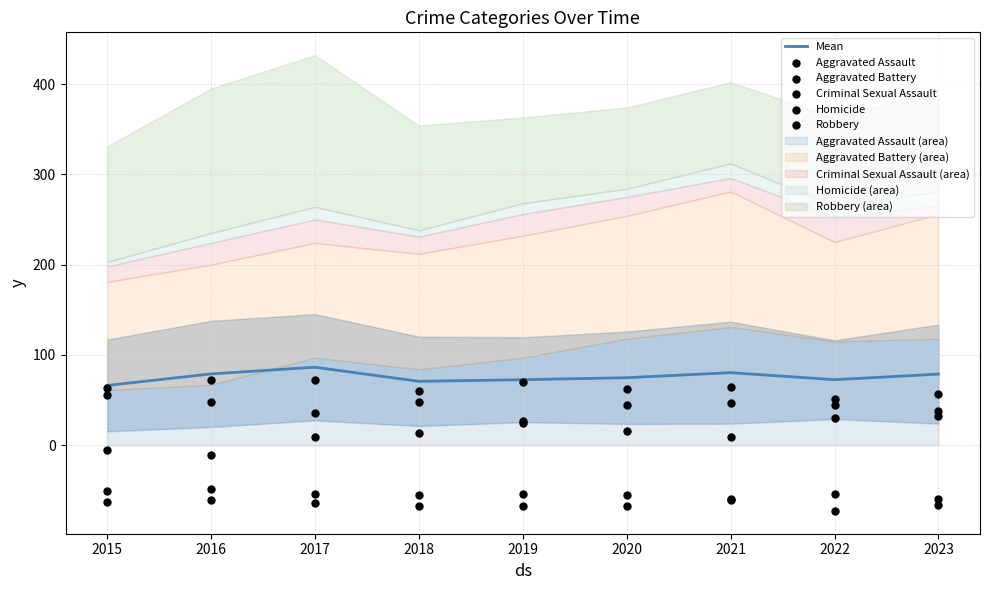

At how many categories does at least one series exceed 15?

9